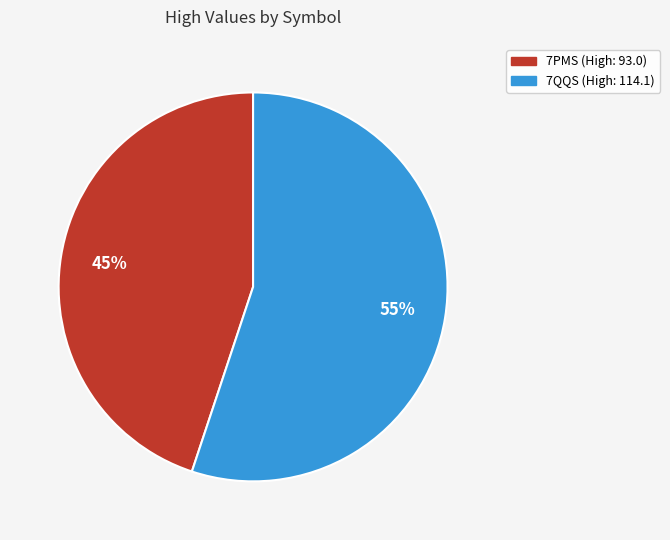

What is the majority slice?

7QQS